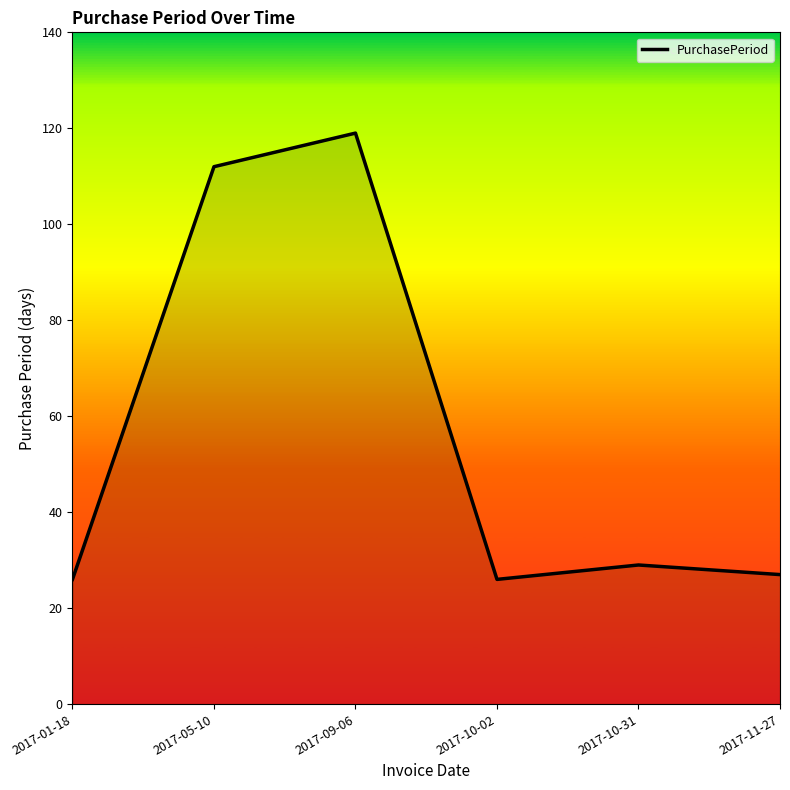

Reading left to right, list all the values displayed in this chart.

2017-01-18=26	2017-05-10=112	2017-09-06=119	2017-10-02=26	2017-10-31=29	2017-11-27=27